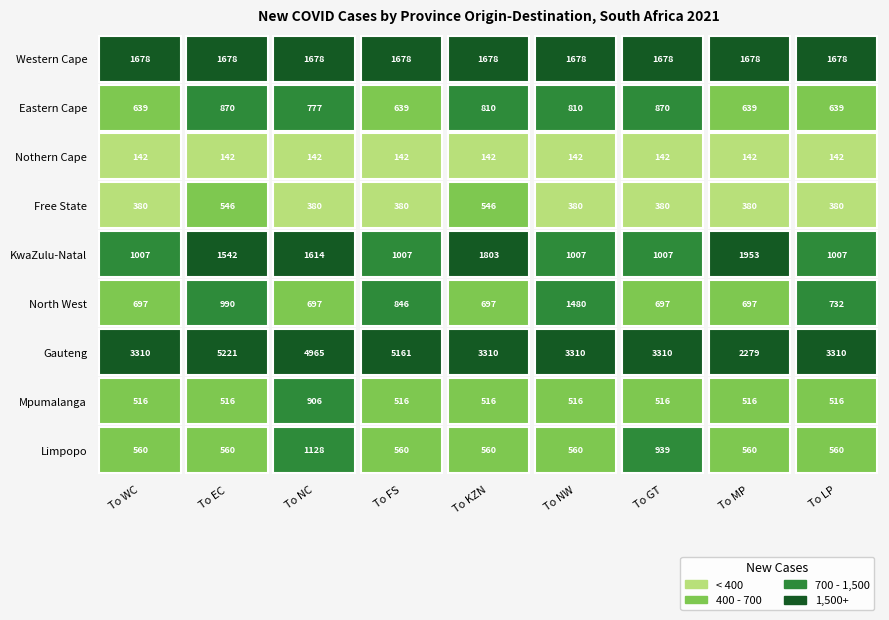

Is it true that North West equals 1112 at 8?

False